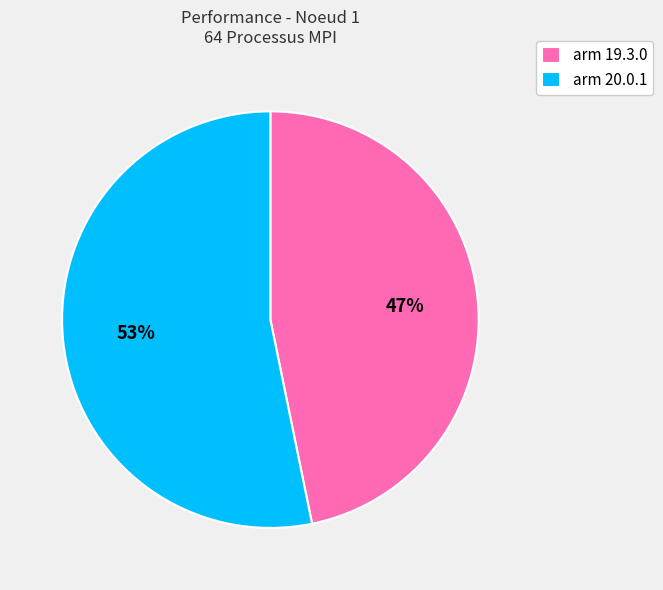

Which slice is the smallest?

arm 19.3.0